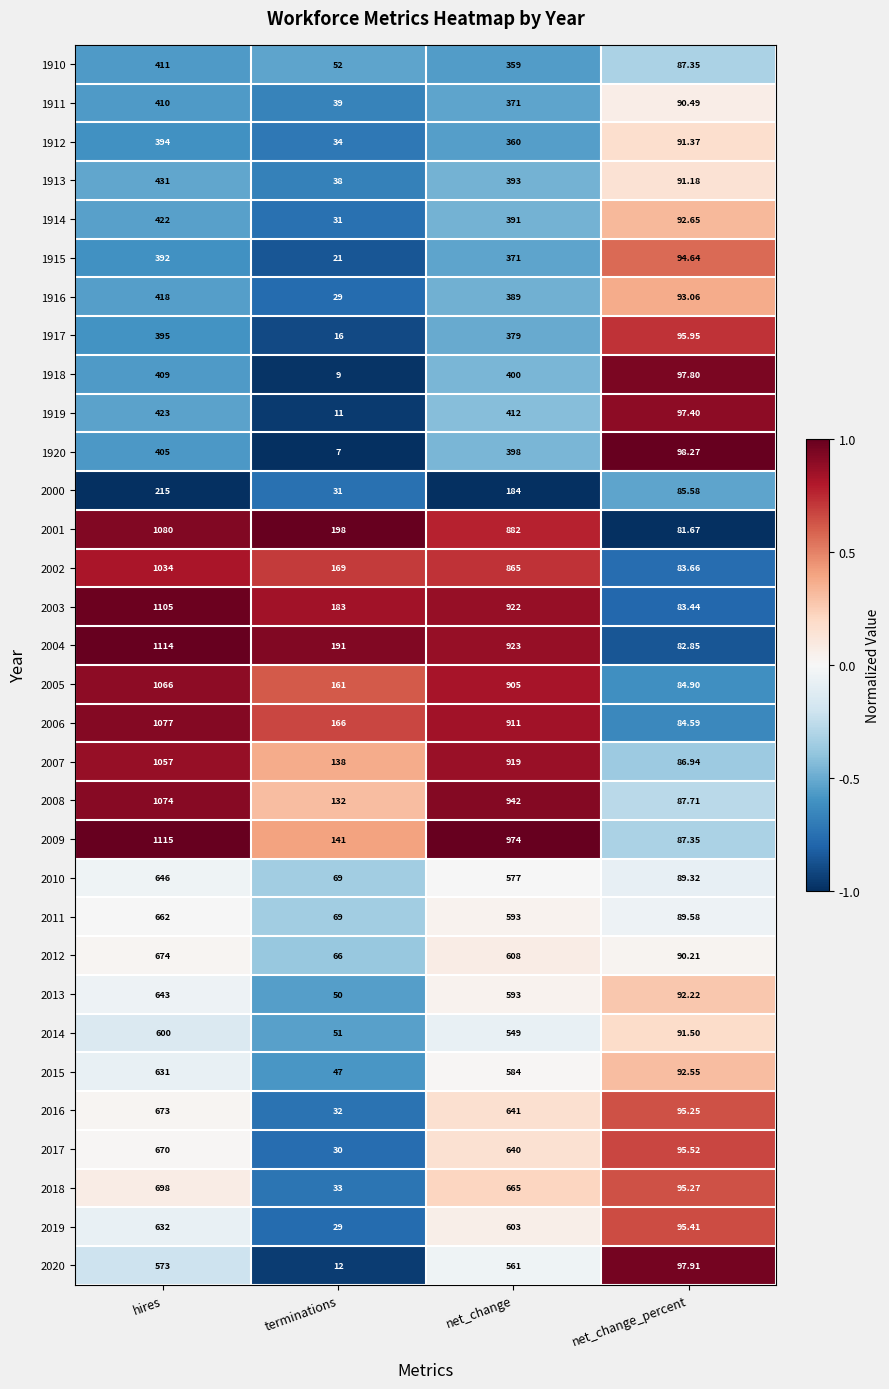

Is the value of 1919 at net_change_percent greater than the value of 1911 at net_change?

No